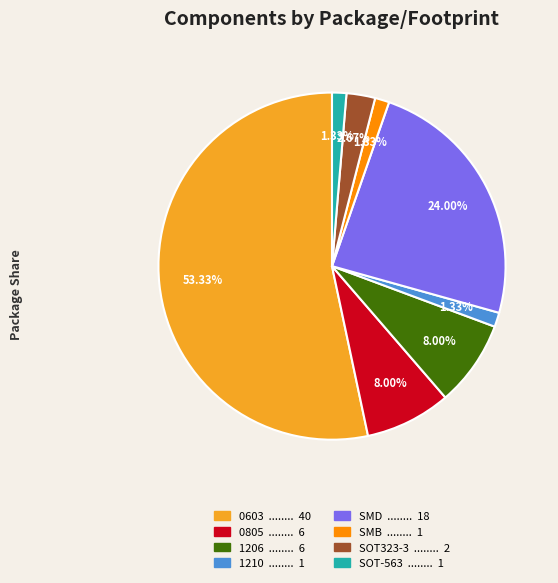

Is there a majority slice in this chart?

Yes